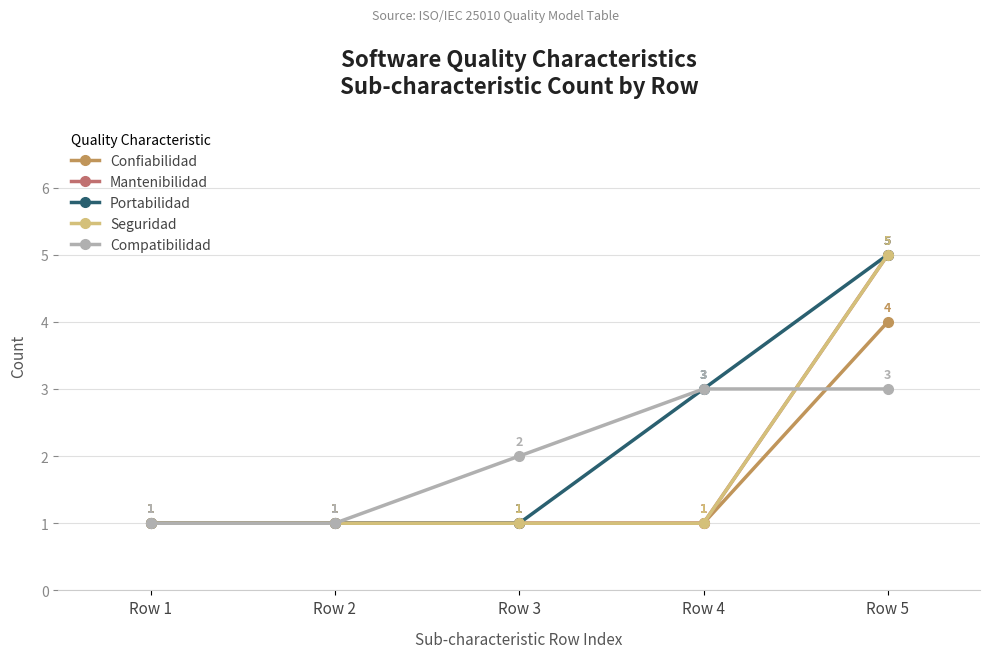

Is this an area chart (filled region under the line)?

No